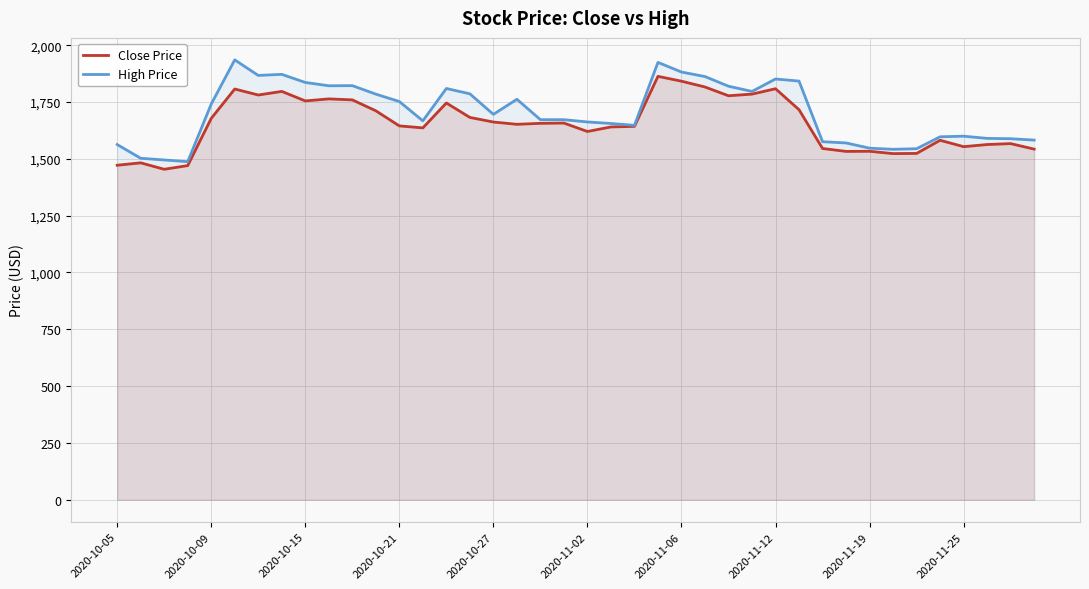

What is the difference between the maximum and second lowest values in the Close Price series?

392.6